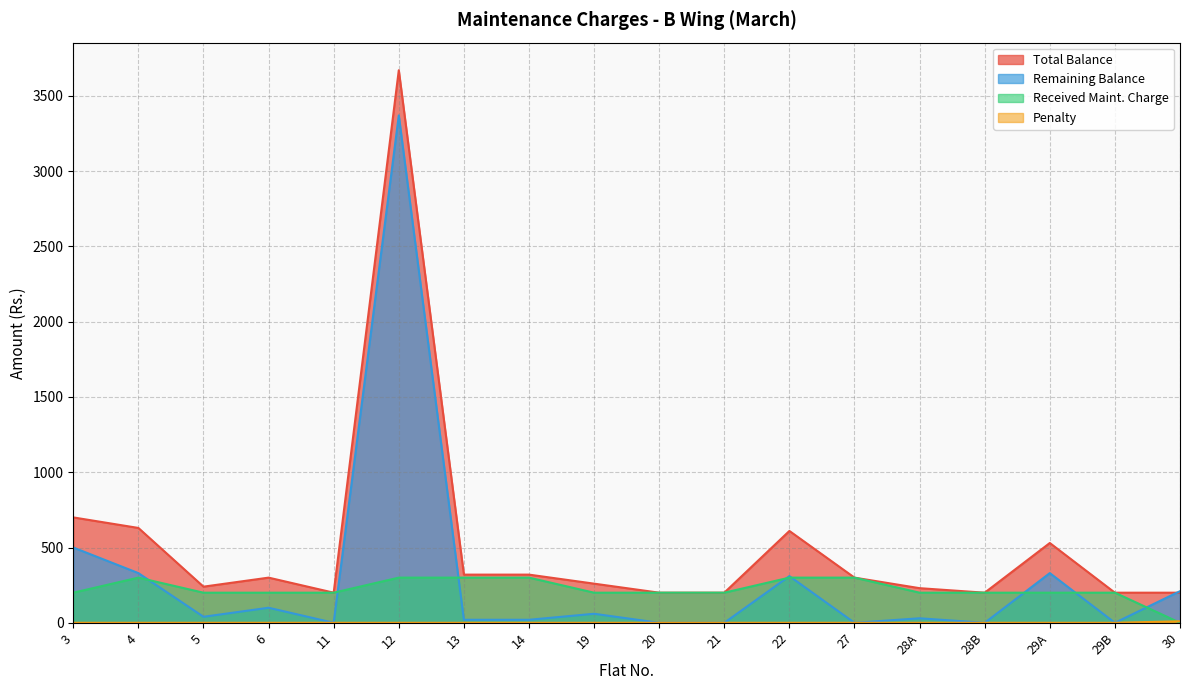

What is the total value across all series at 22?

1220